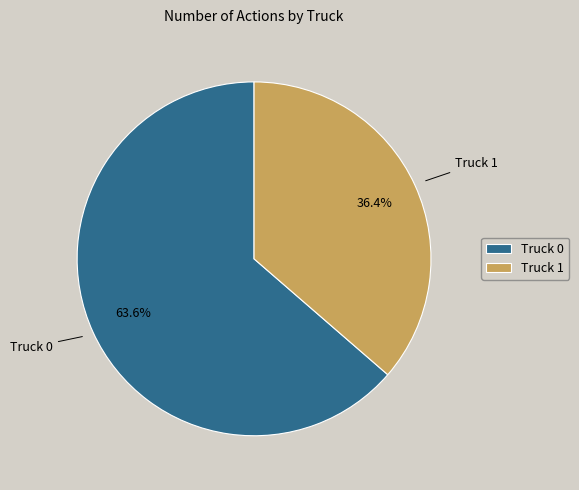

To the nearest percent, what is the difference between the Truck 1 and Truck 0 slice percentages?

27%